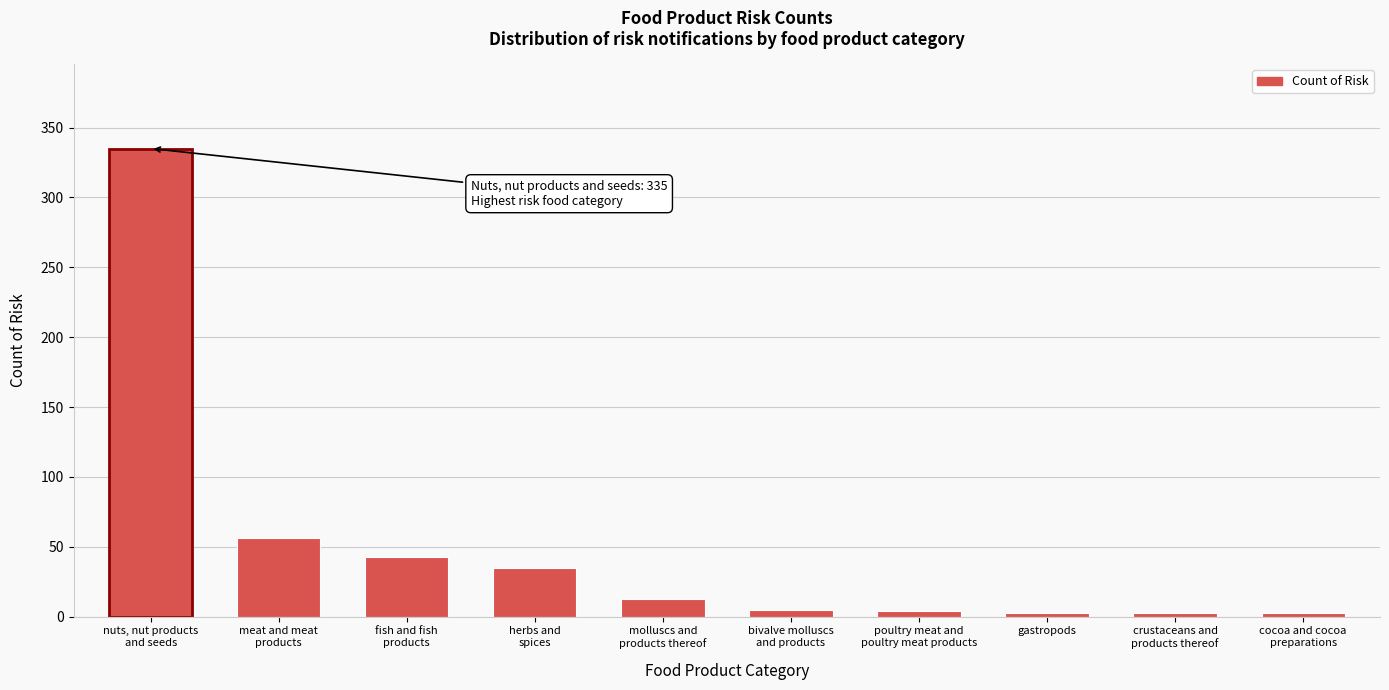

What is the average value?

50